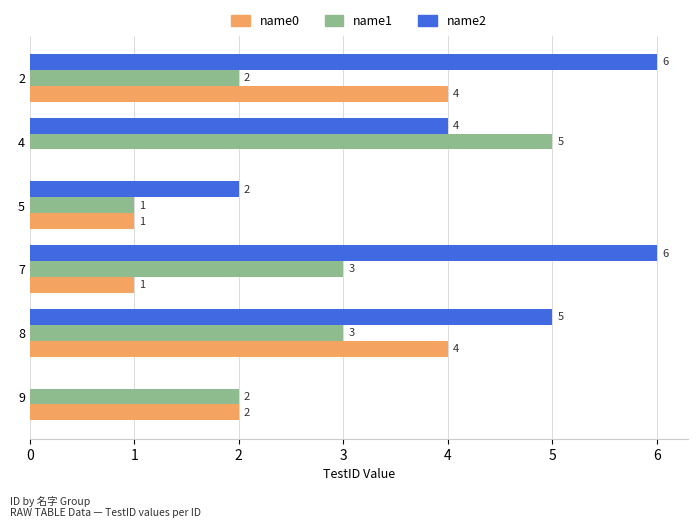

What is the sum of all name0 values?

12